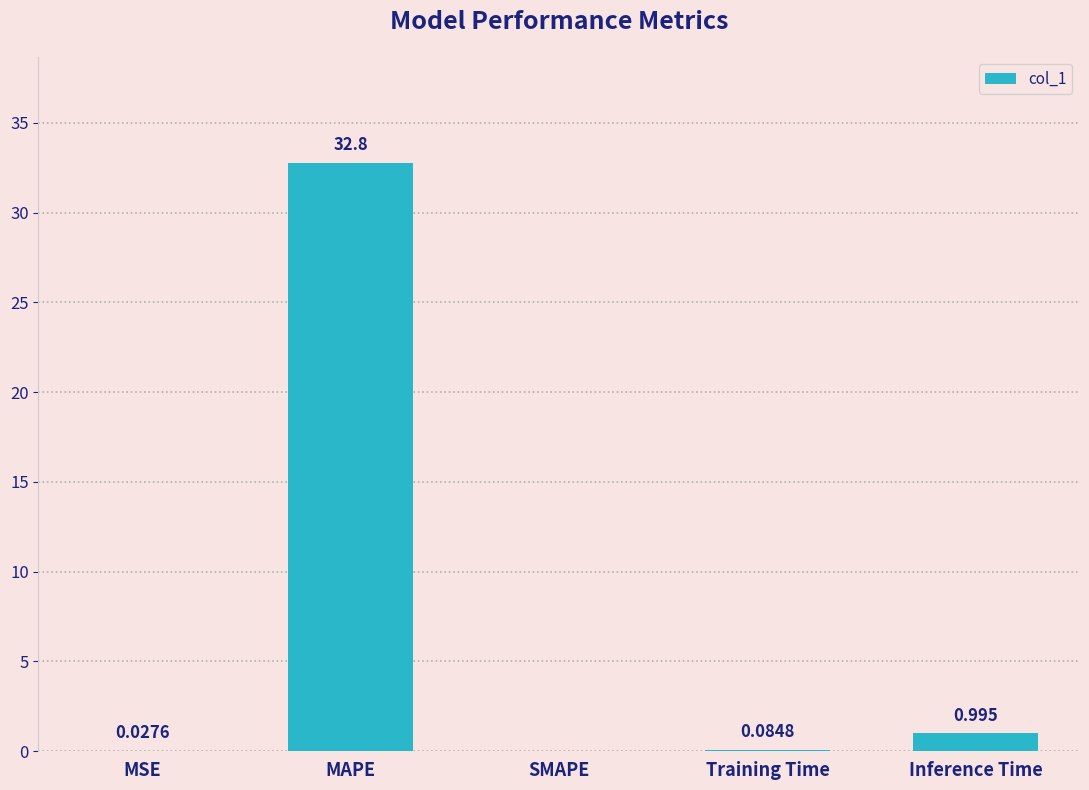

Between Inference Time and MSE, which is larger?

Inference Time